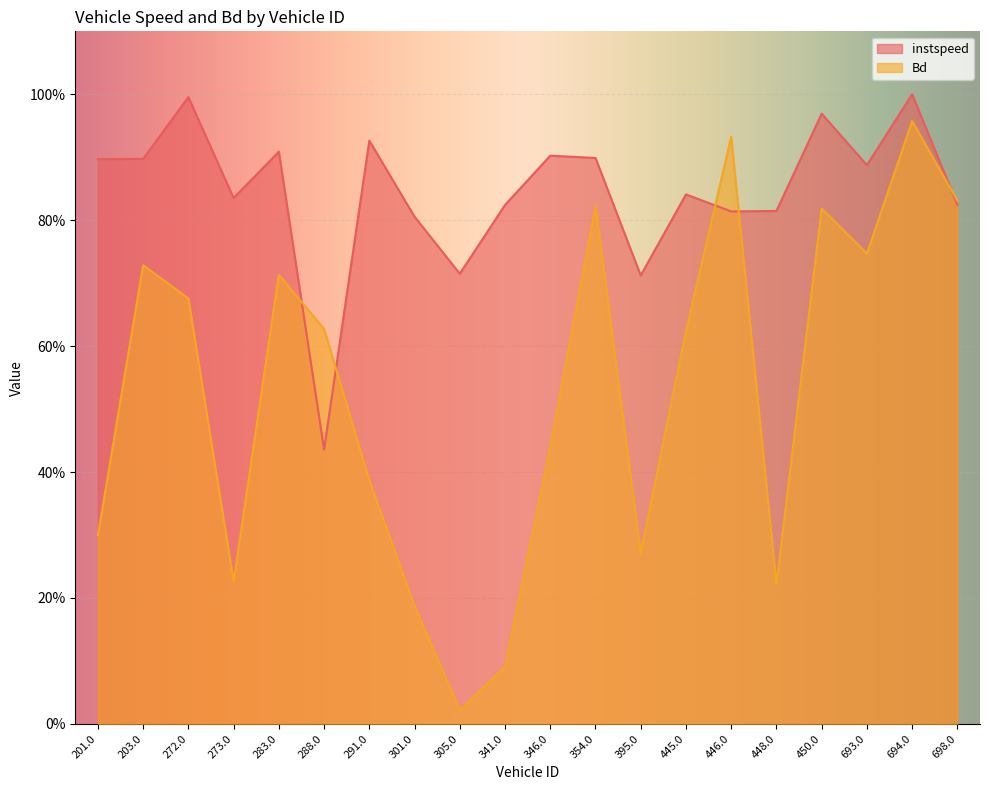

In instspeed, how many points are lower than both neighbors (excluding endpoints)?

6